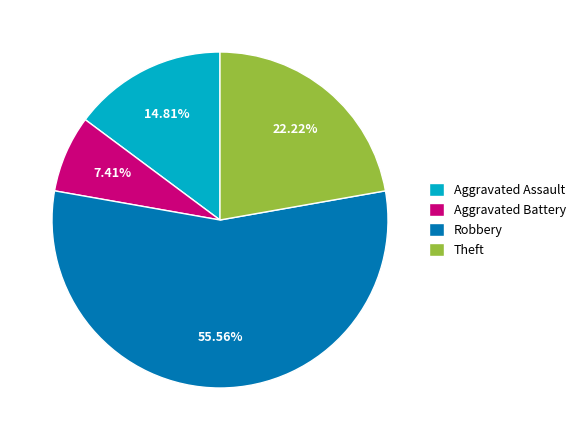

Combined, do Aggravated Assault and Theft account for over 50%?

No